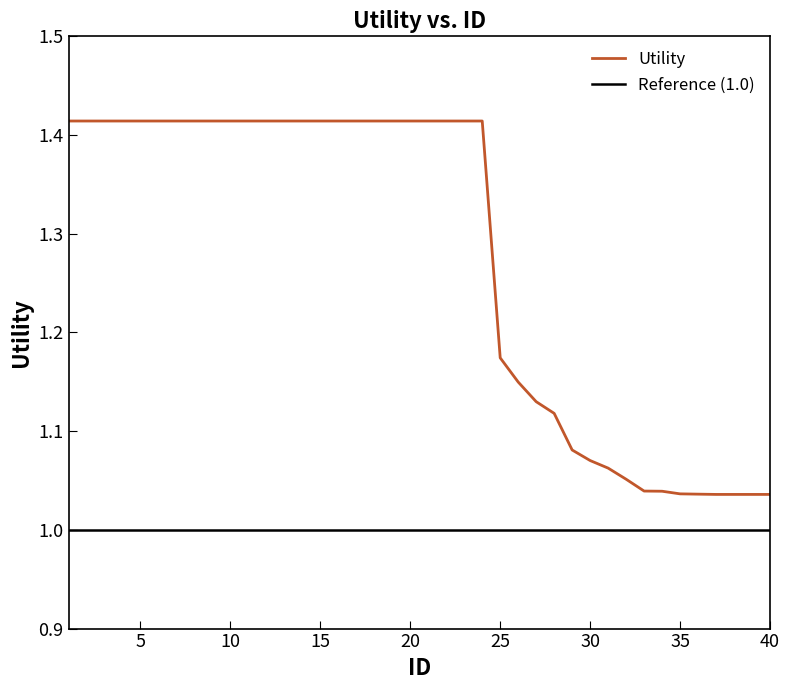

At which category does the chart reach its minimum across all series?

37